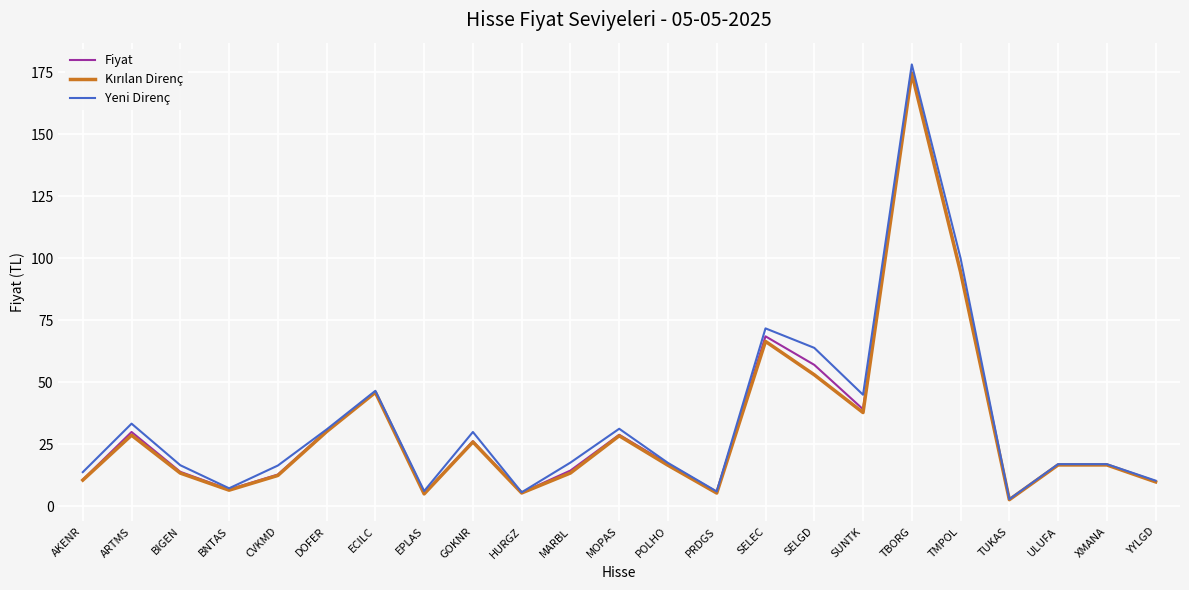

At how many categories does at least one series exceed 176?

1